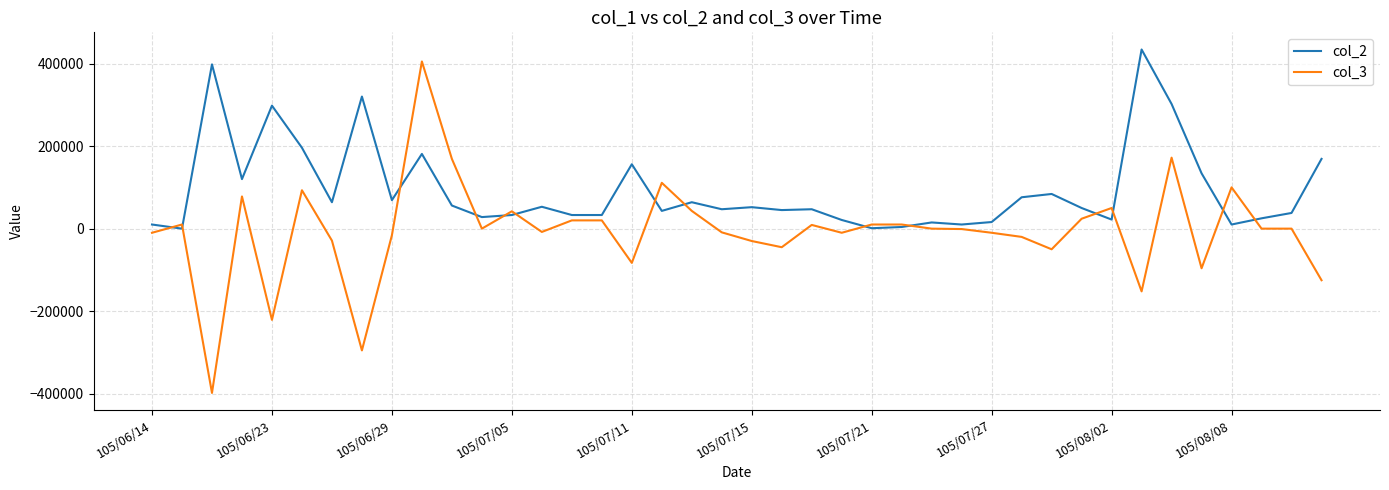

Which series has the largest range (max minus min)?

col_3